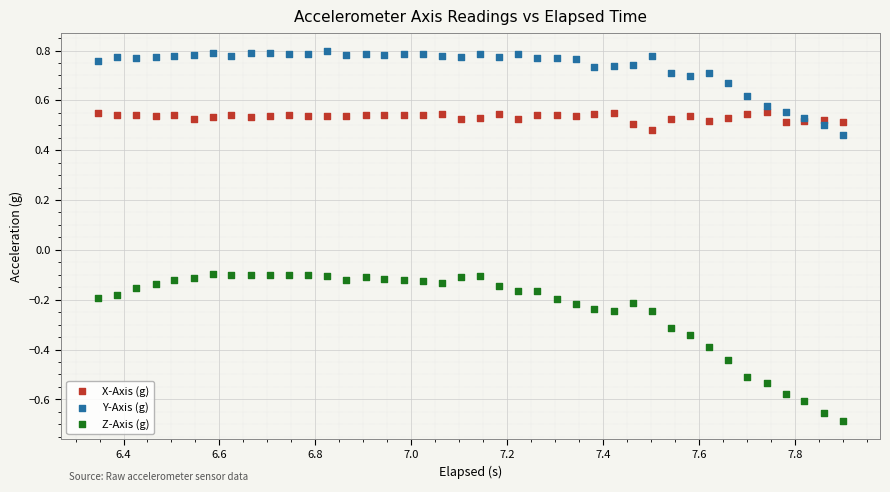

What is the X range (max minus min) for the scatter plot?

1.6